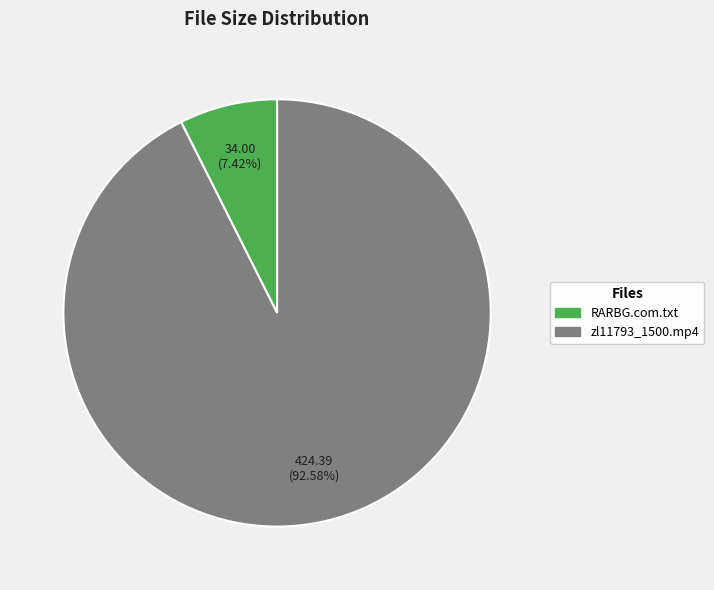

To the nearest percent, what percentage of the pie is RARBG.com.txt?

7%